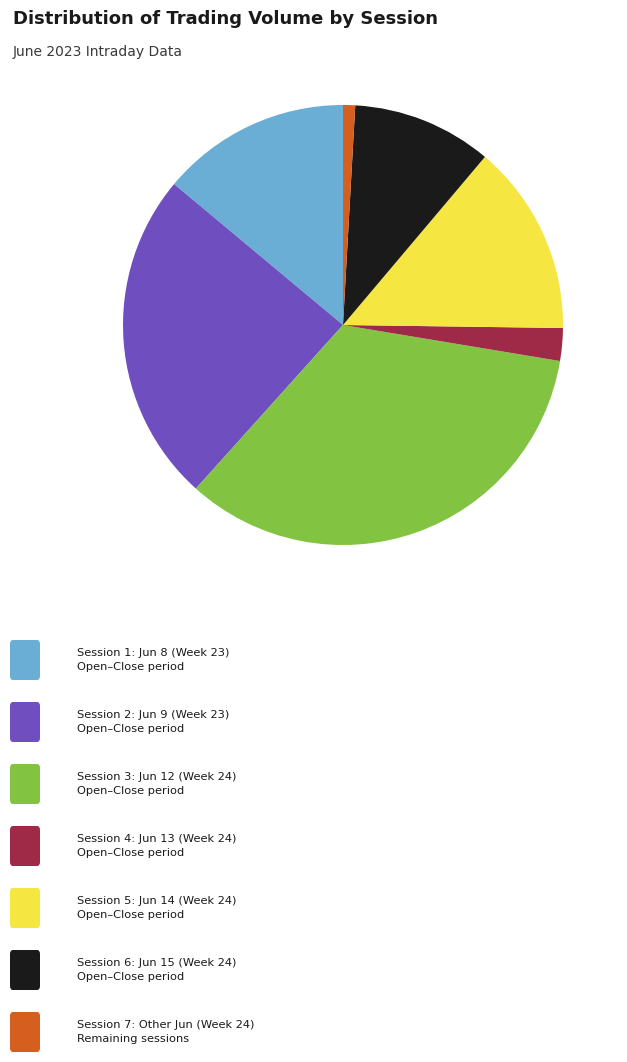

Does any single category account for the majority?

No